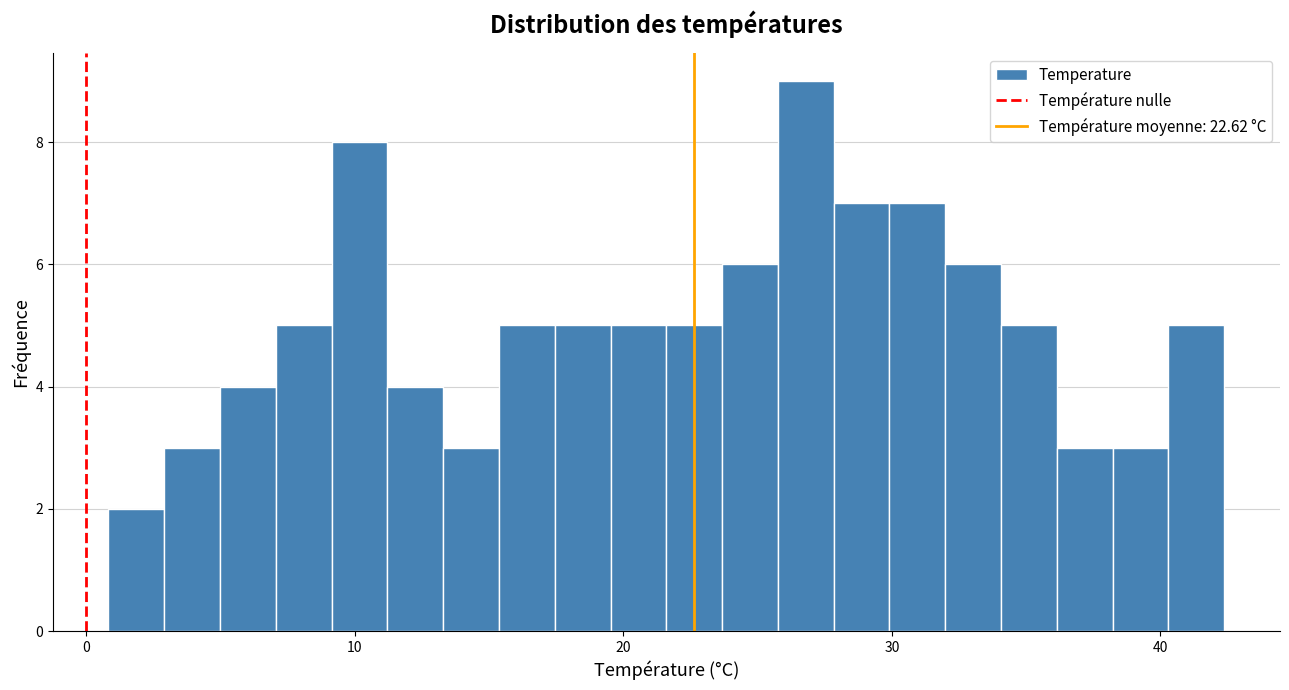

Read against the x-axis, roughly where is the centre of the tallest bar?

27